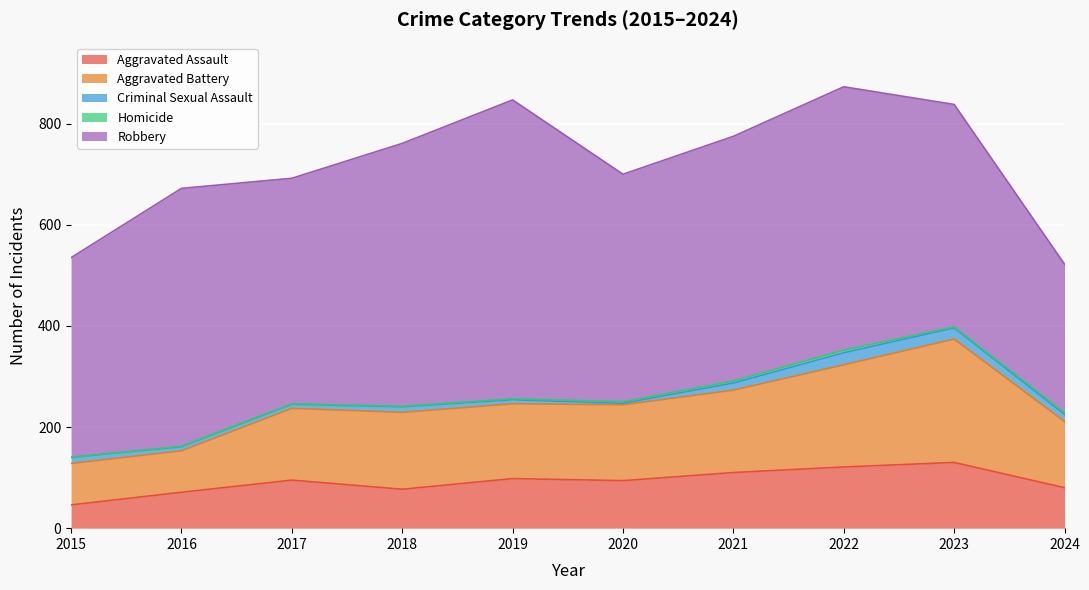

What is the lowest value of the Aggravated Assault series?

46